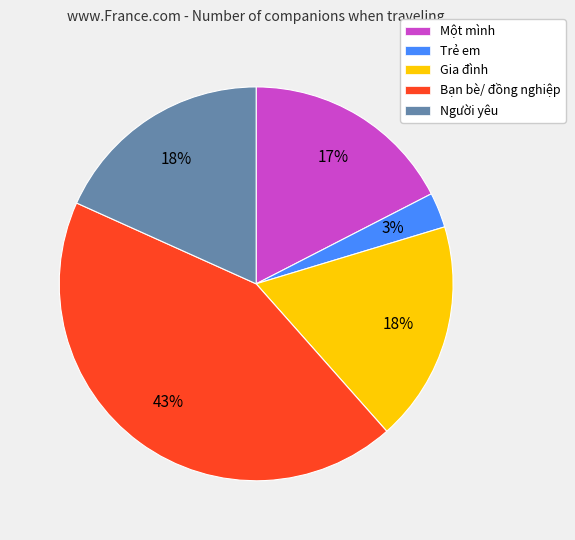

Which has a higher value, Người yêu or Một mình?

Người yêu